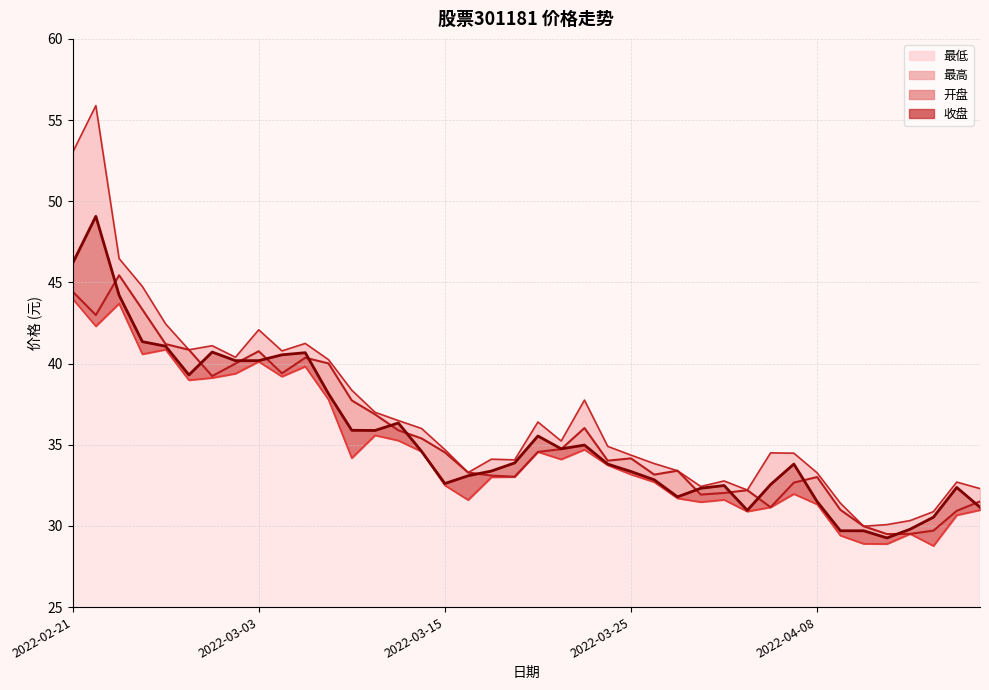

What is the value of the 开盘 point at the 18th from the left?

33.3